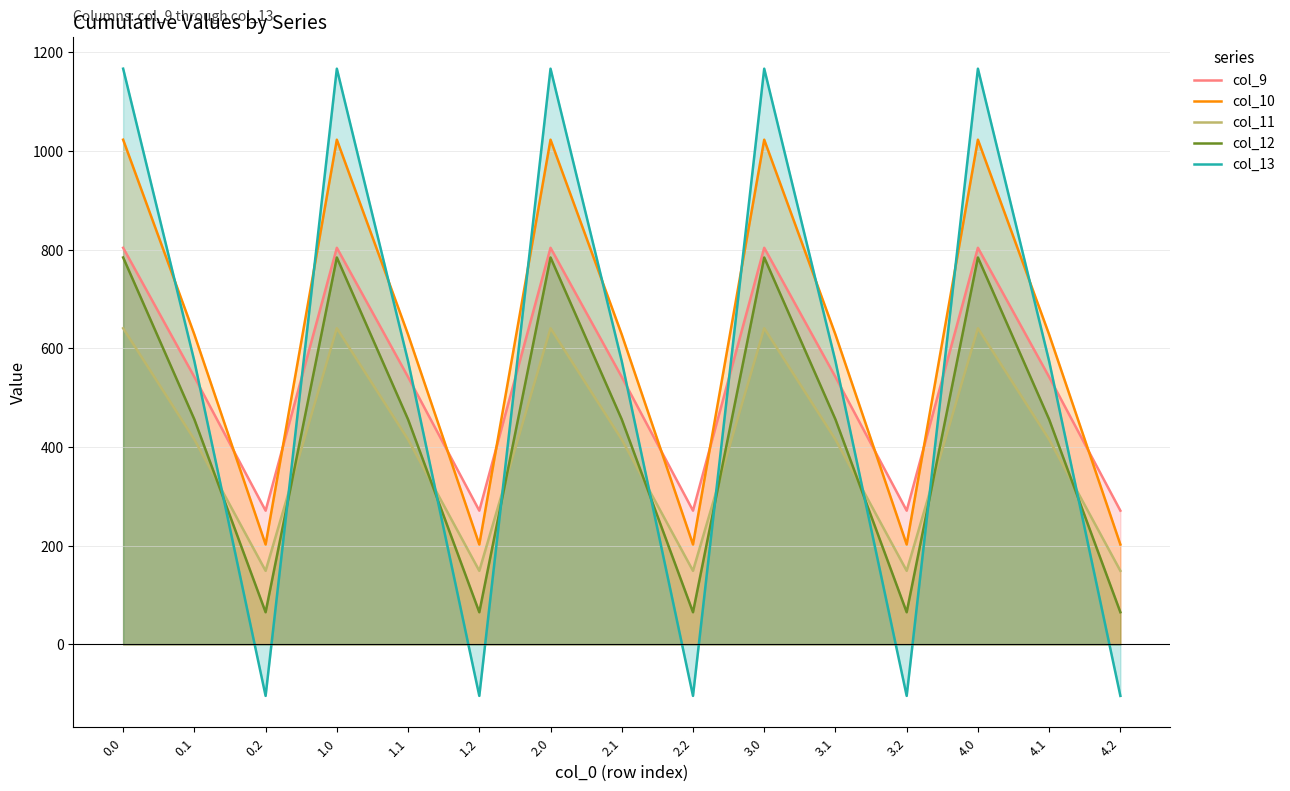

Reading left to right, list all the values displayed in this chart.

col_9: 804.0	542.1	271.1	804.0	542.1	271.1	804.0	542.1	271.1	804.0	542.1	271.1	804.0	542.1	271.1
col_10: 1023.2	628.1	202.5	1023.2	628.1	202.5	1023.2	628.1	202.5	1023.2	628.1	202.5	1023.2	628.1	202.5
col_11: 640.9	415.4	149.1	640.9	415.4	149.1	640.9	415.4	149.1	640.9	415.4	149.1	640.9	415.4	149.1
col_12: 784.4	456.1	65.2	784.4	456.1	65.2	784.4	456.1	65.2	784.4	456.1	65.2	784.4	456.1	65.2
col_13: 1167.2	574.0	-104.4	1167.2	574.0	-104.4	1167.2	574.0	-104.4	1167.2	574.0	-104.4	1167.2	574.0	-104.4